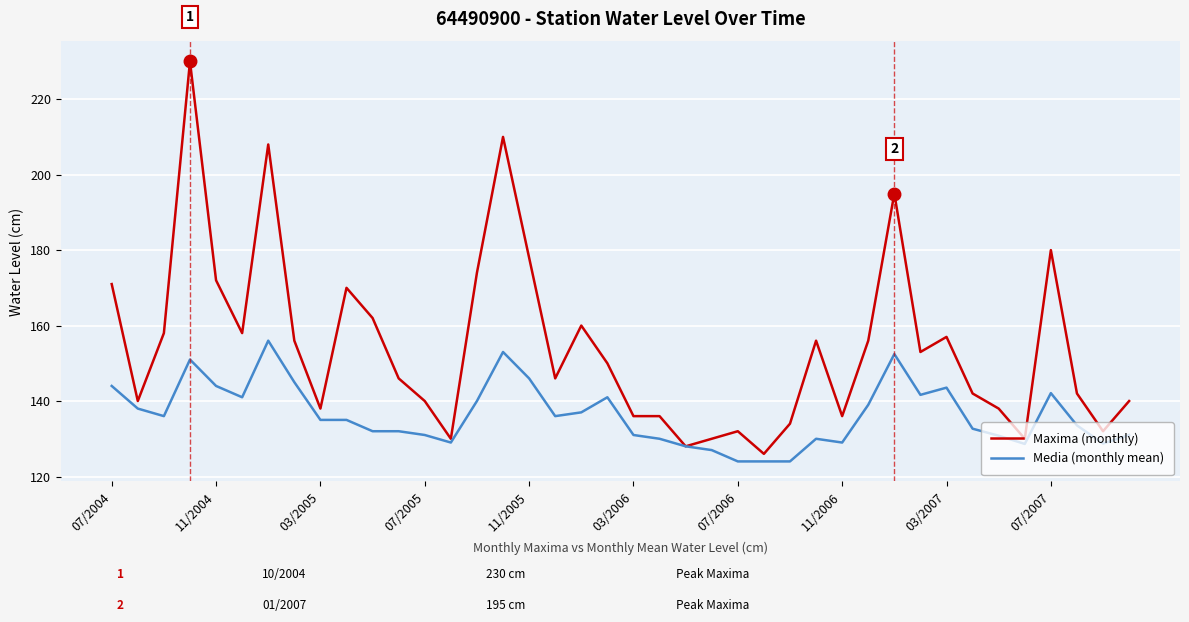

List the series in order of their peak value, highest first.

Maxima (monthly), Media (monthly mean)